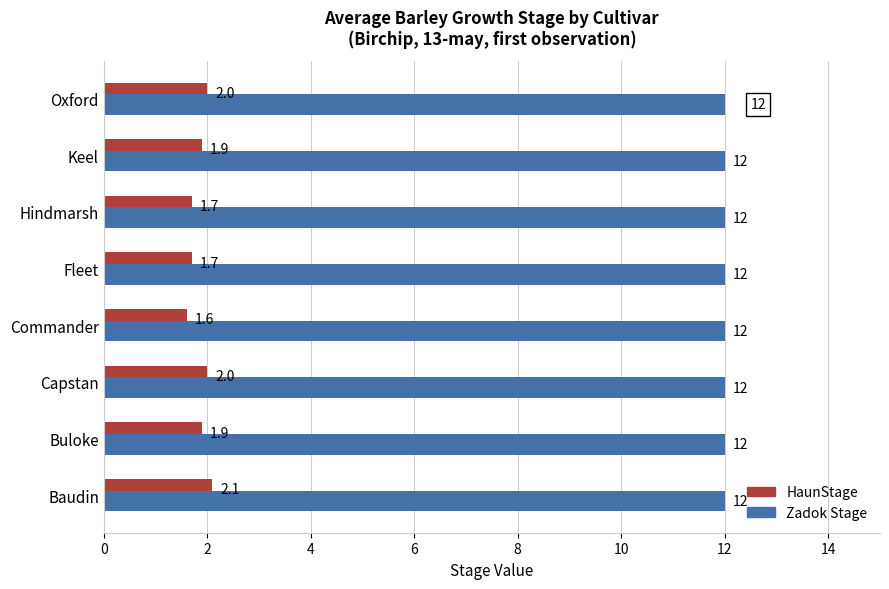

At which category is the sum across all series the highest?

Baudin